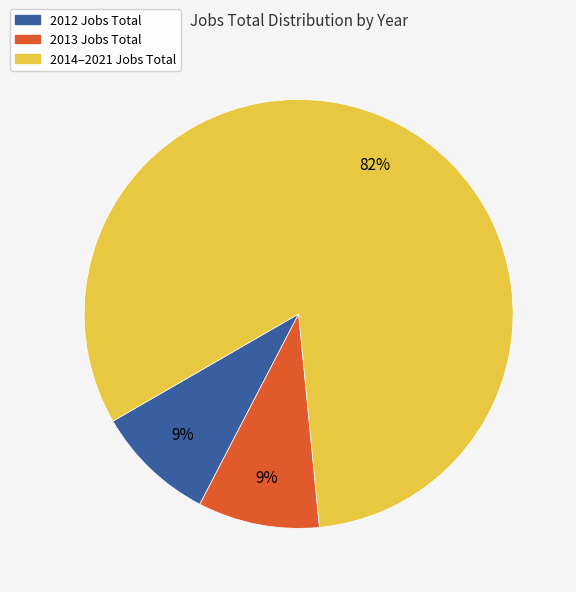

Is there any slice that represents more than half of the pie?

Yes